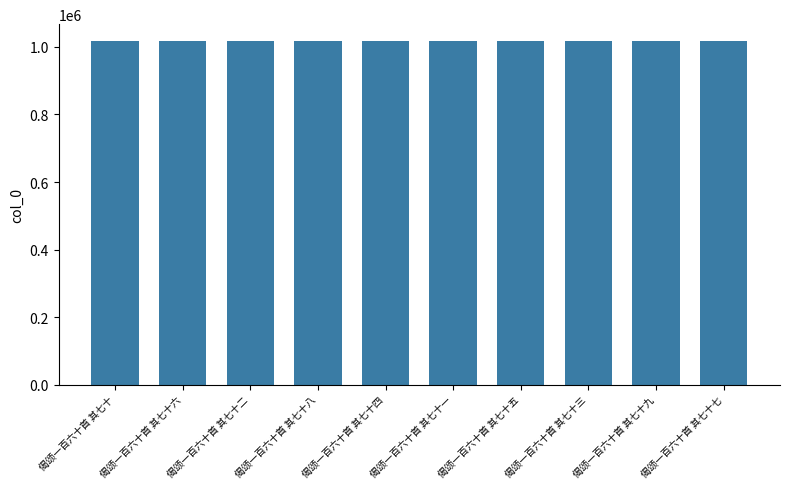

What is the value of the 1st bar from the left?

1015932